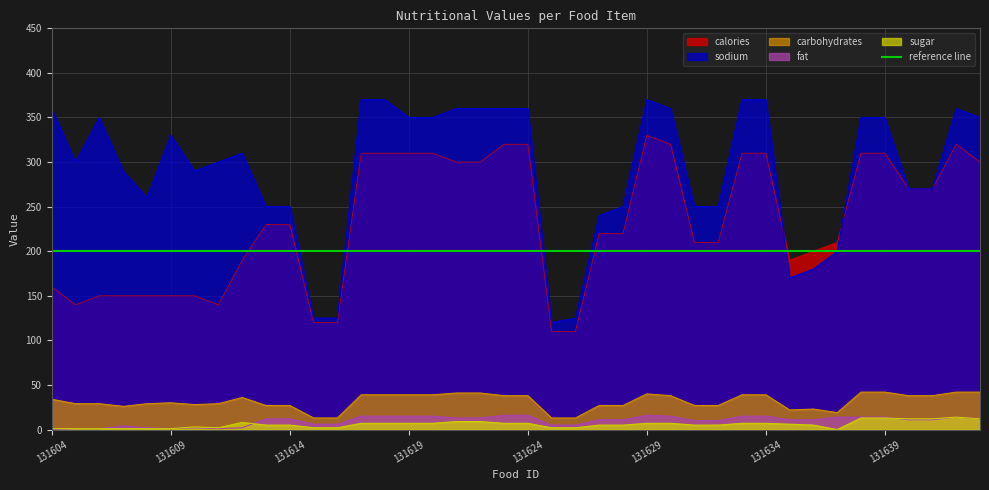

At which category is the sum across all series the highest?

131629